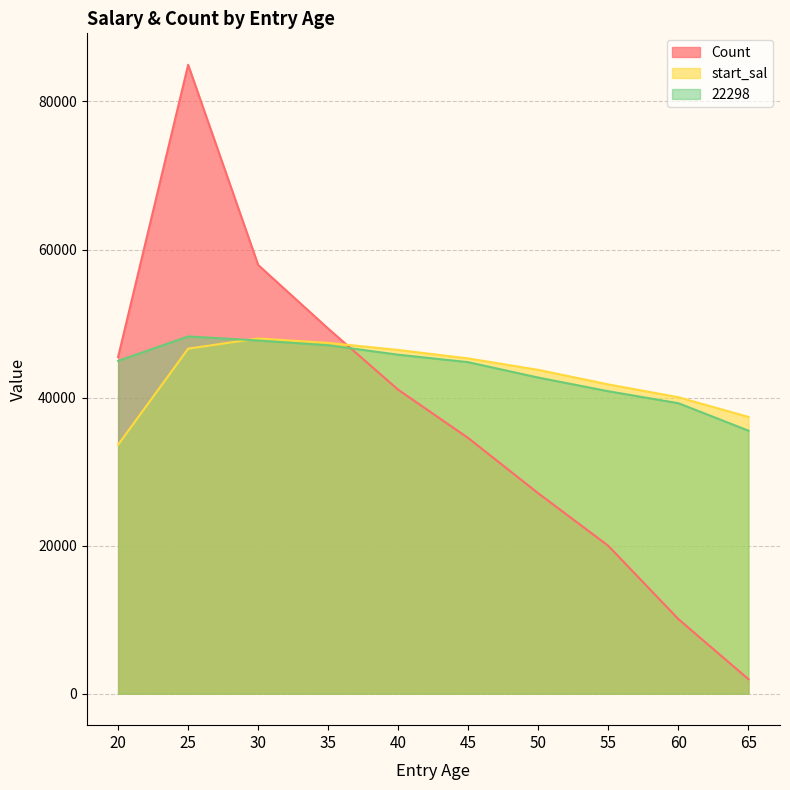

Where do start_sal and Count first cross each other?

35 and 40